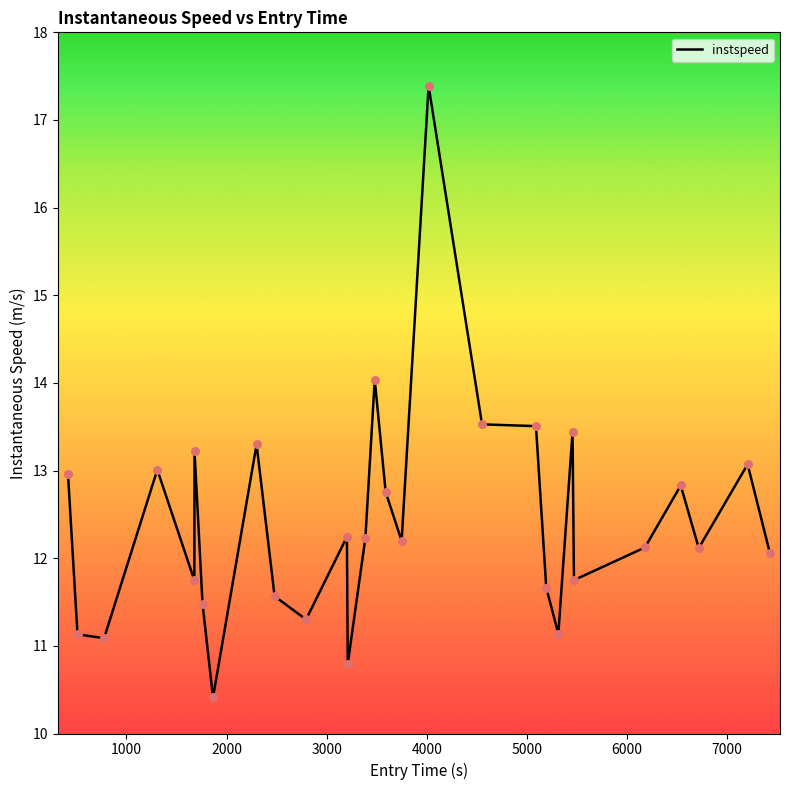

What is the difference between the maximum and minimum values?

7.0